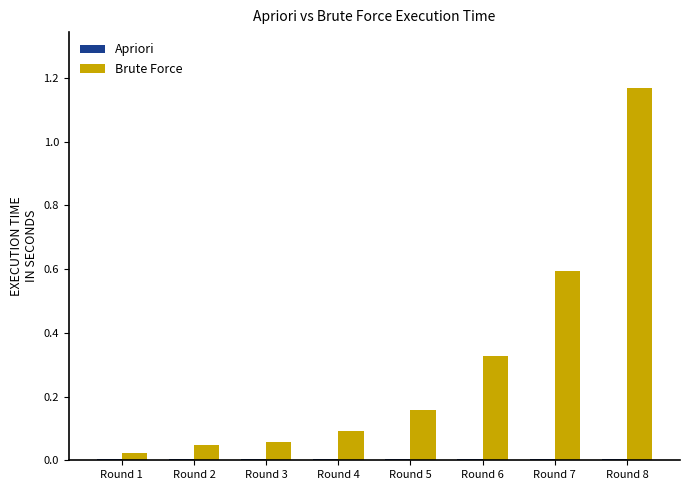

At which label does Brute Force reach its peak?

Round 8